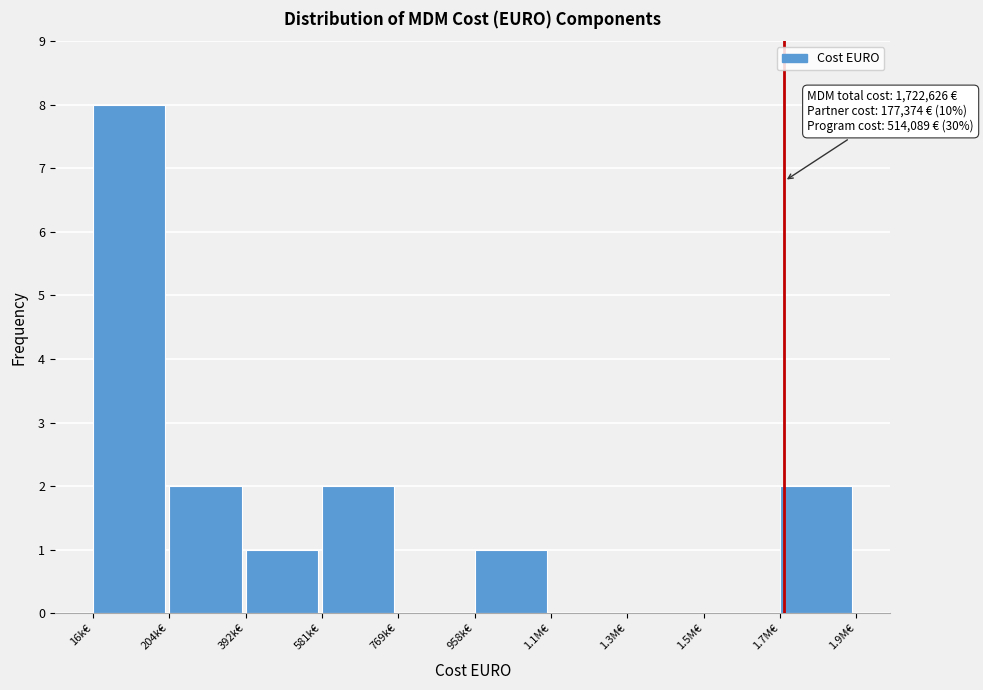

Reading left to right, extract all data points from this chart.

16k€=8	204k€=2	392k€=1	581k€=2	769k€=0	958k€=1	1.1M€=0	1.3M€=0	1.5M€=0	1.7M€=2